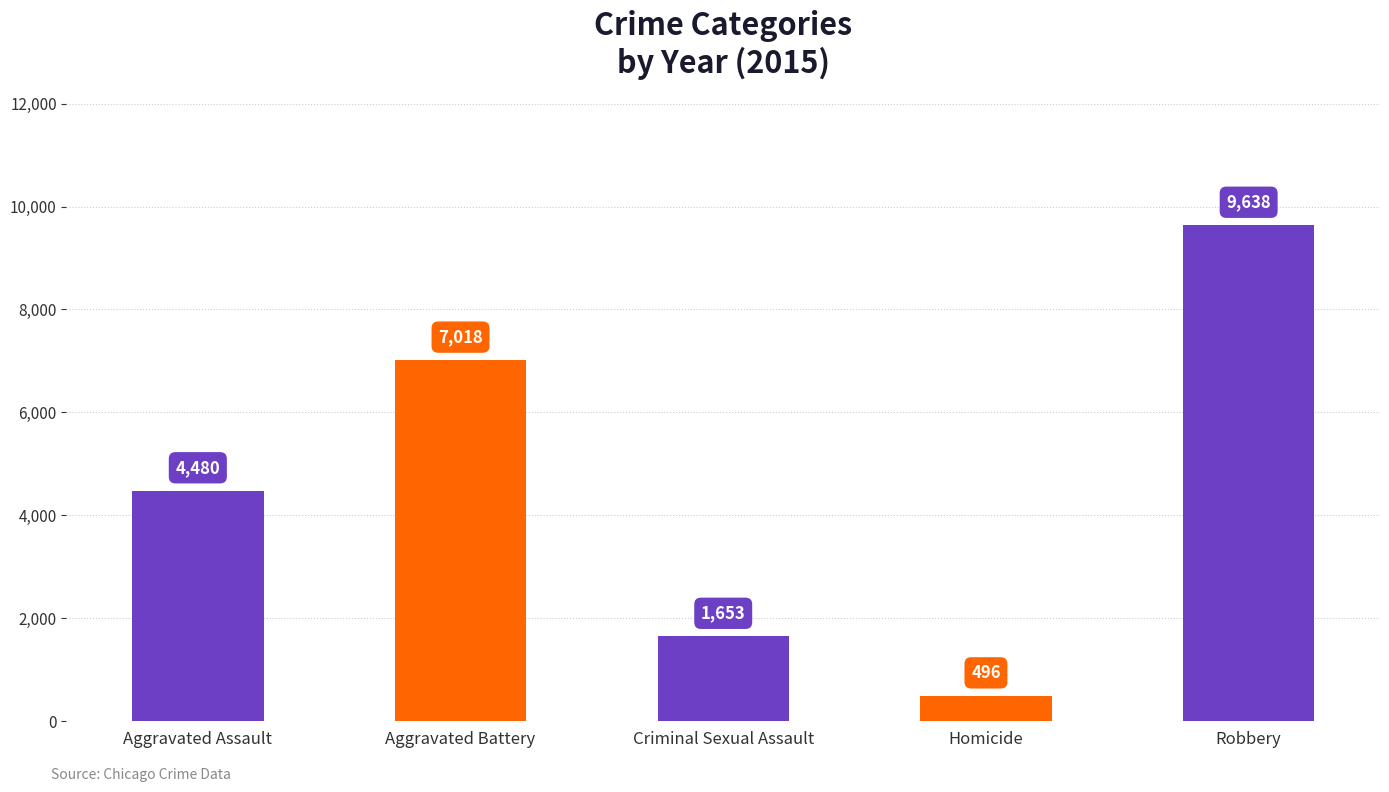

Between Aggravated Battery and Criminal Sexual Assault, which is larger?

Aggravated Battery